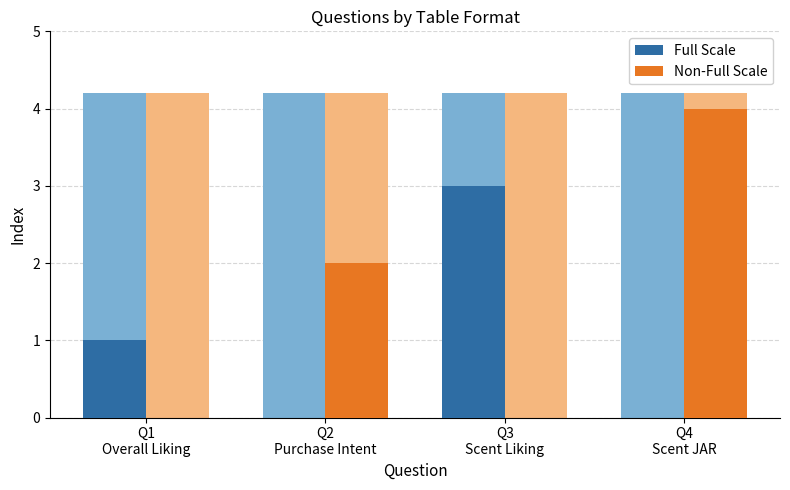

What are all the series names shown in the legend?

Full Scale, Non-Full Scale